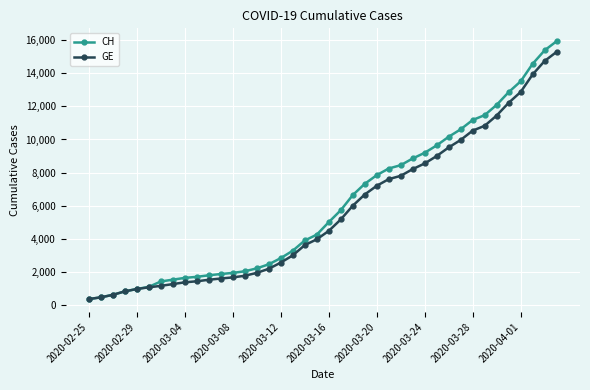

What is the highest value of the GE series?

15284